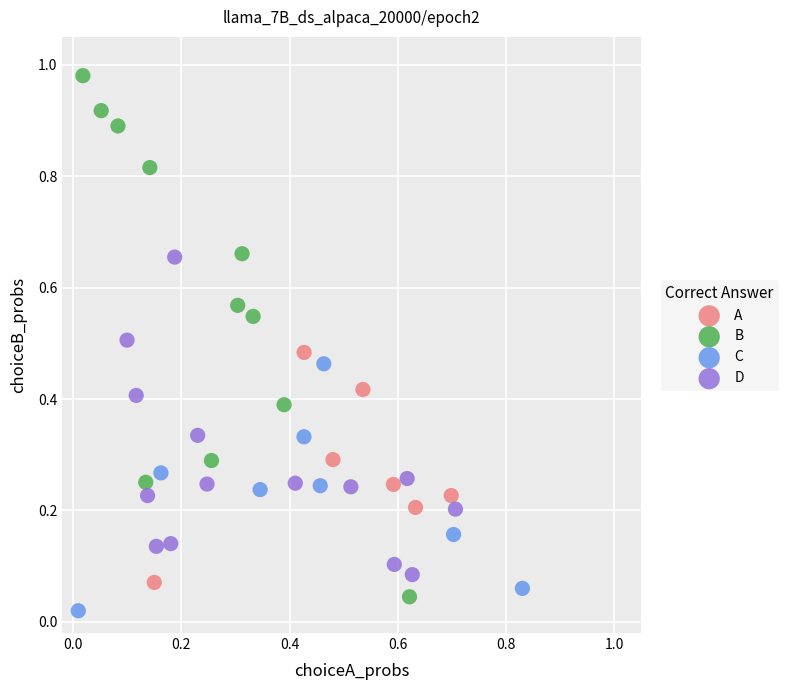

Which series reaches the maximum Y coordinate?

B